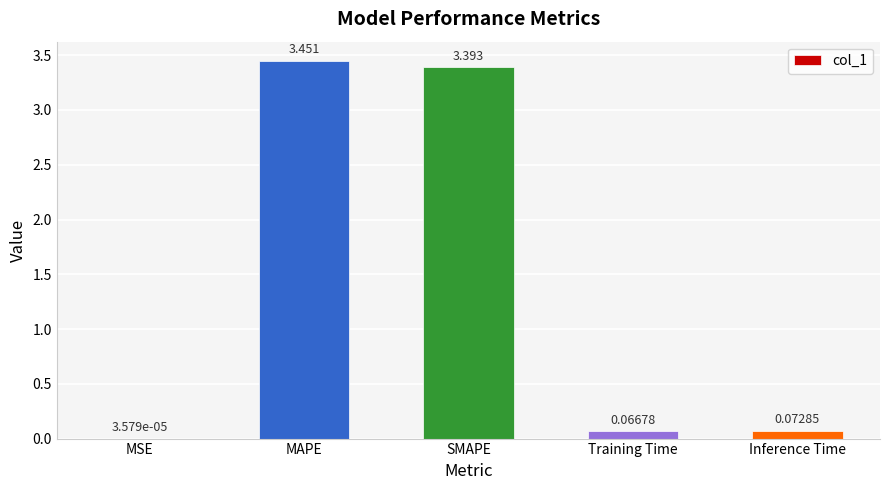

Between Training Time and SMAPE, which is larger?

SMAPE